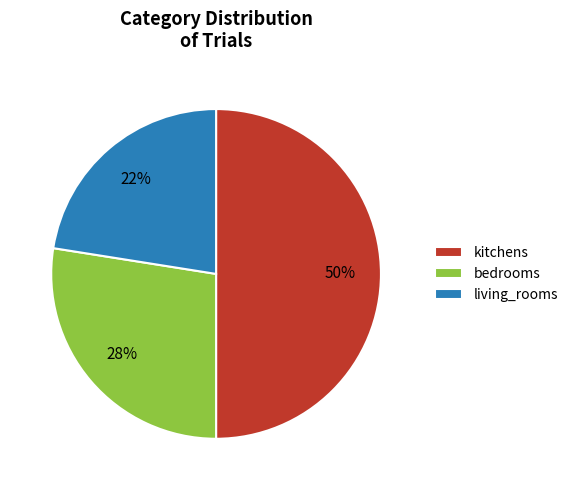

Which has a higher value, living_rooms or bedrooms?

bedrooms